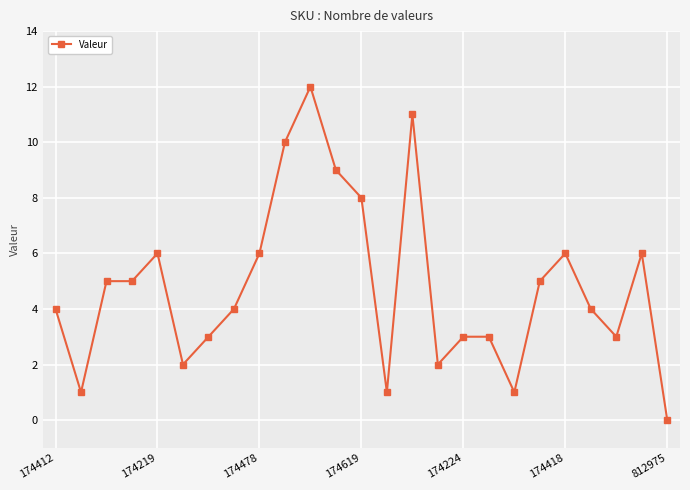

True or false: there are more than 1 points higher than both neighbors.

True